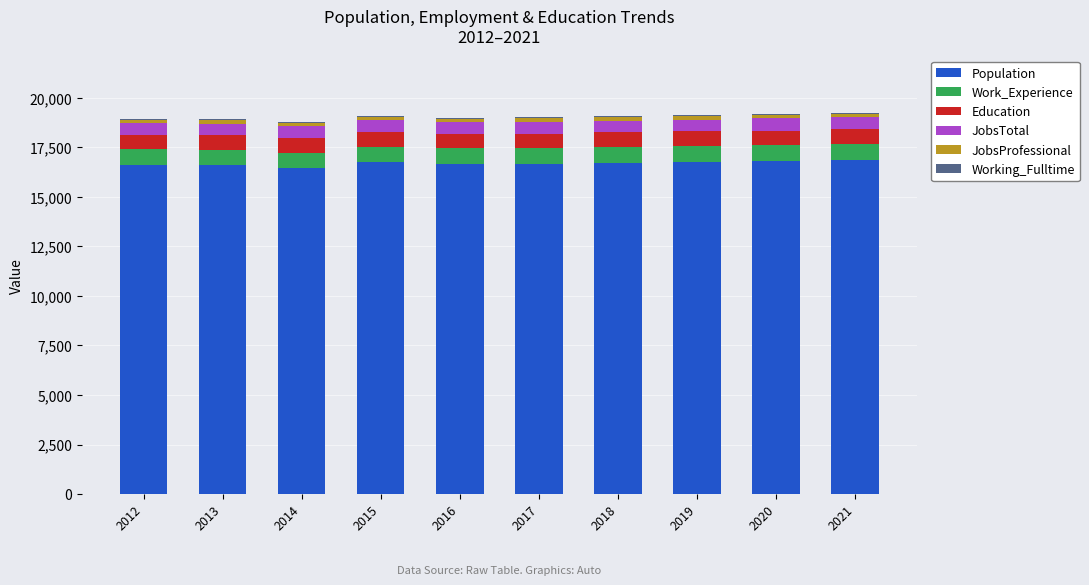

What is the maximum value for Population?

16852